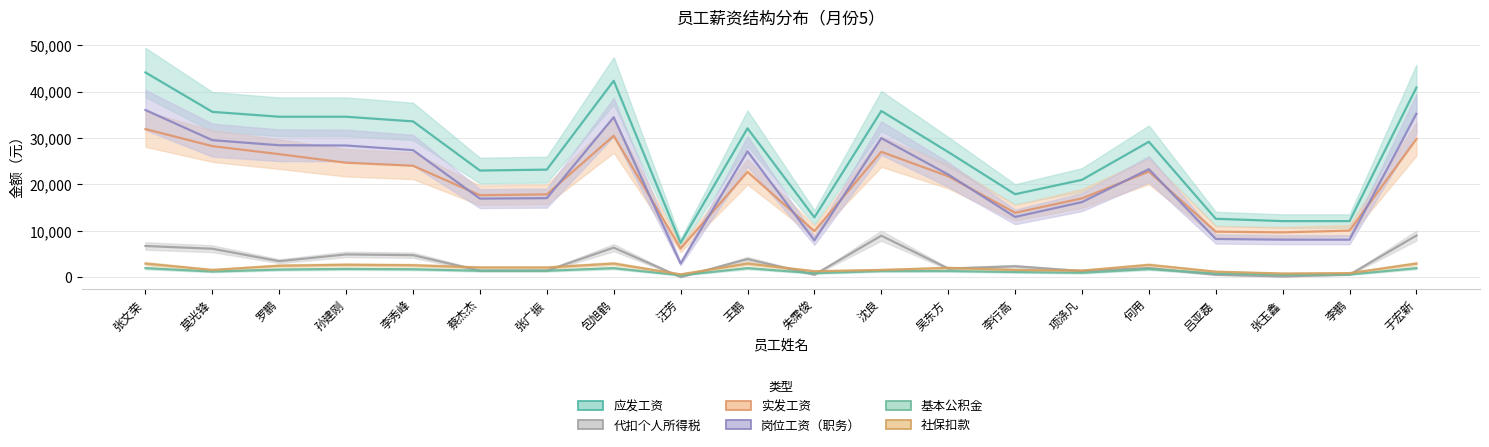

What is the total value across all series at 张广振?

63045.0